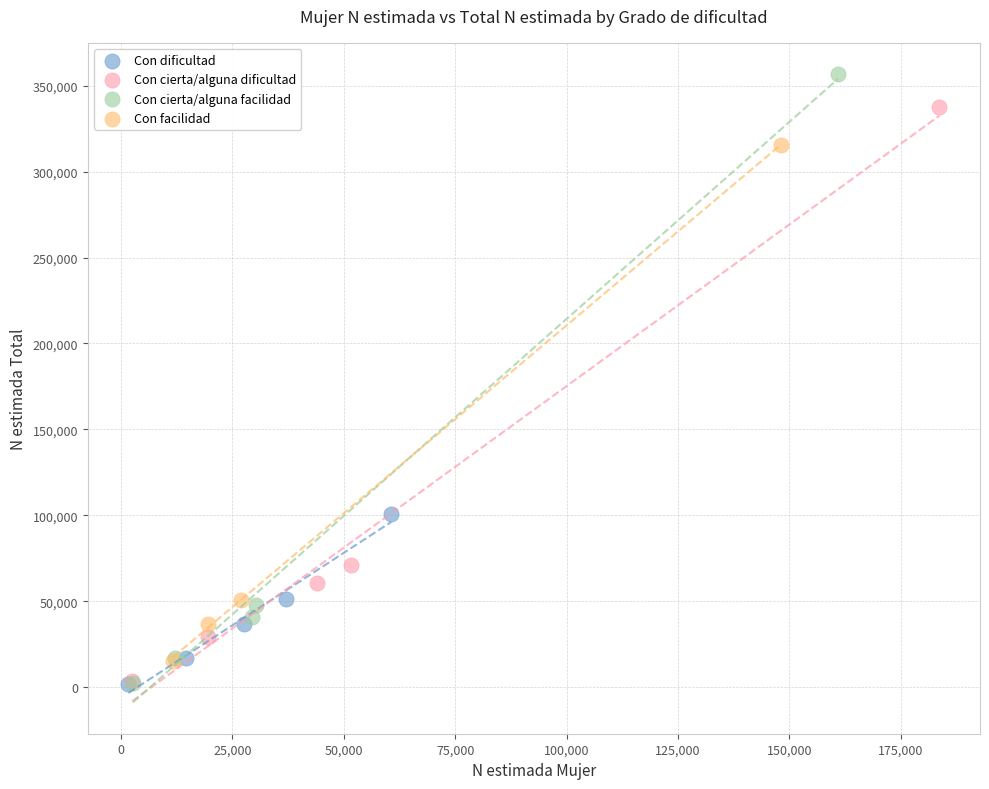

What are all the series names shown in the legend?

Con dificultad, Con cierta/alguna dificultad, Con cierta/alguna facilidad, Con facilidad